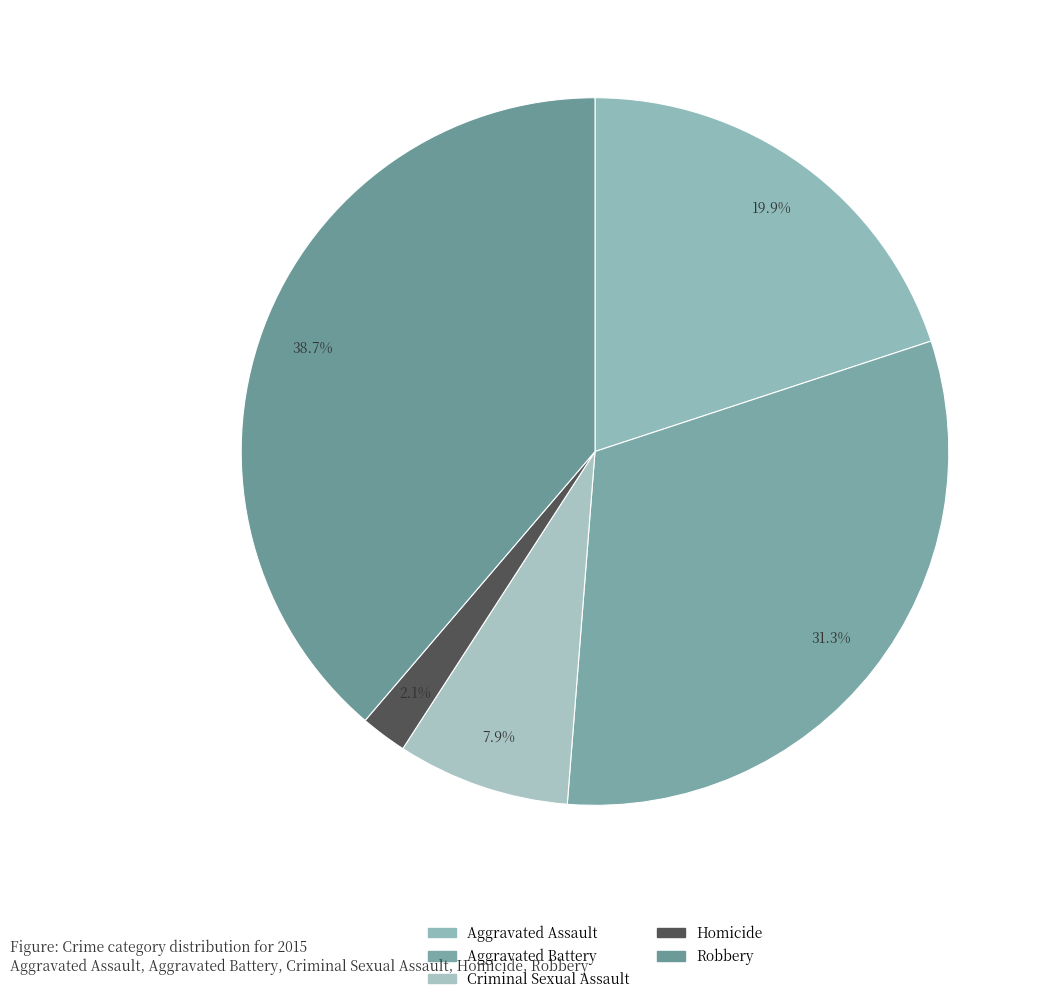

Which category has the biggest portion of the pie?

Robbery